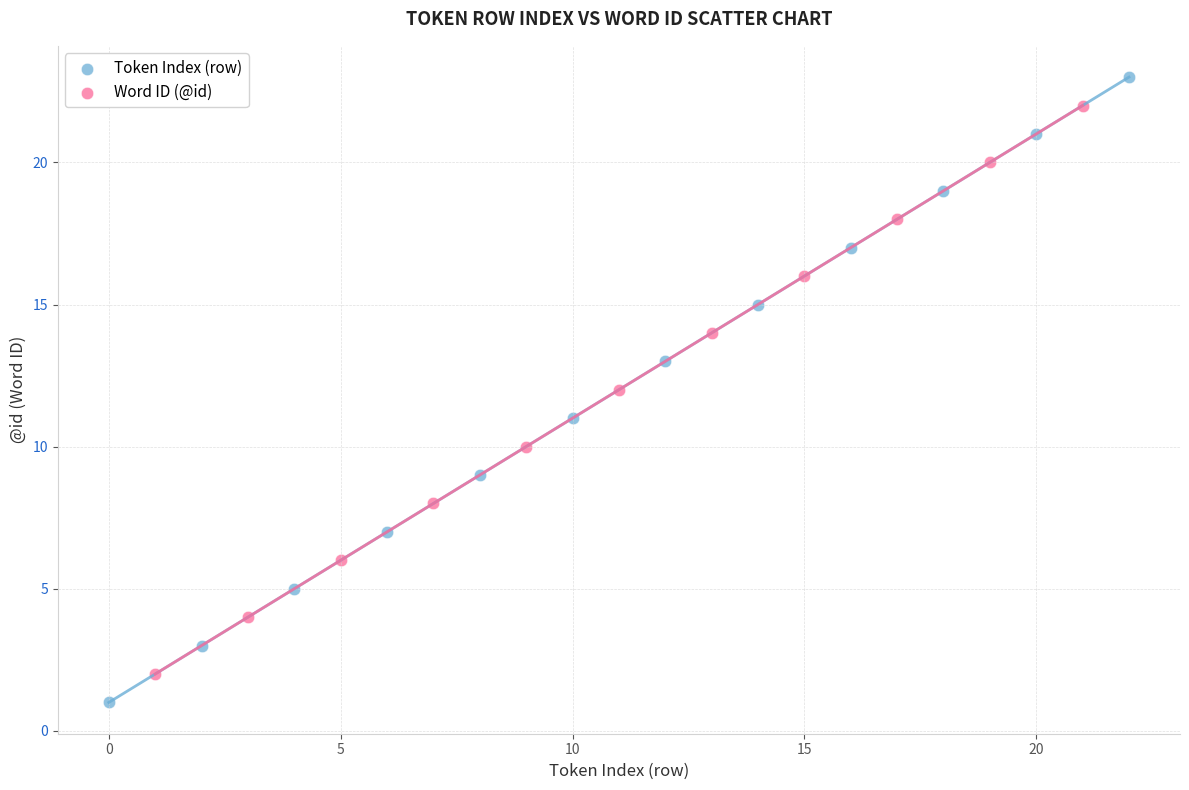

Which series contains the lowest Y value?

Token Index (row)